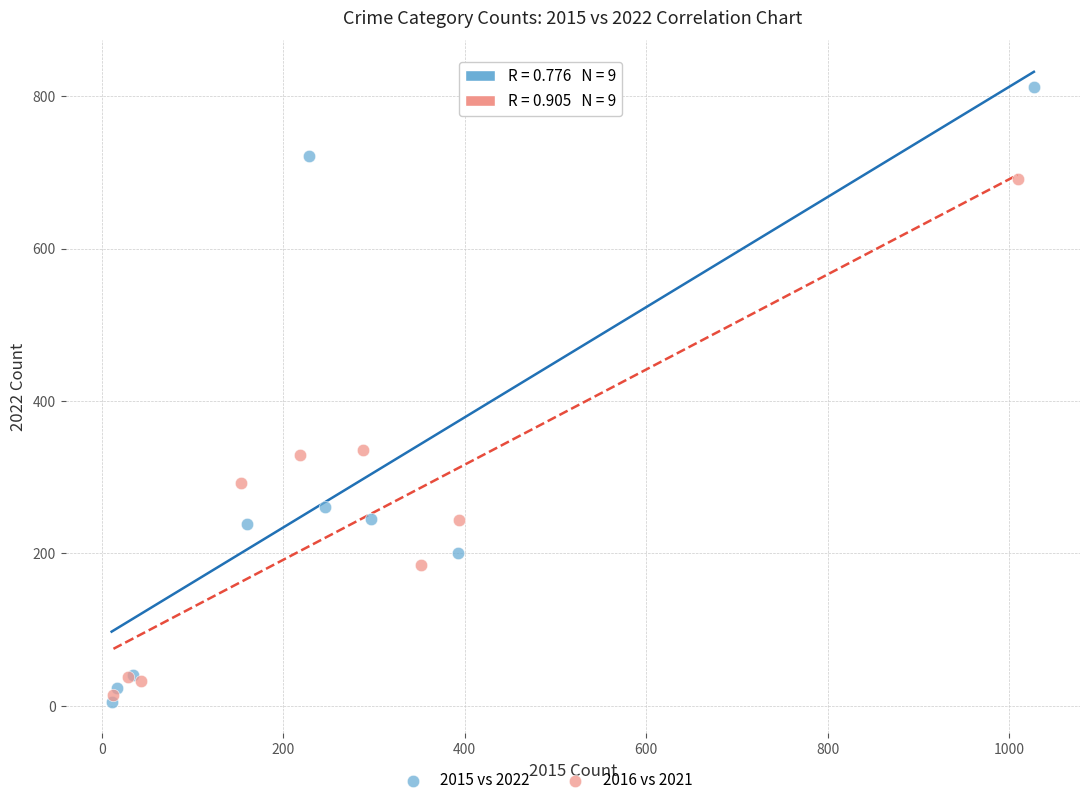

Which series has the largest Y range (max minus min)?

2015 vs 2022